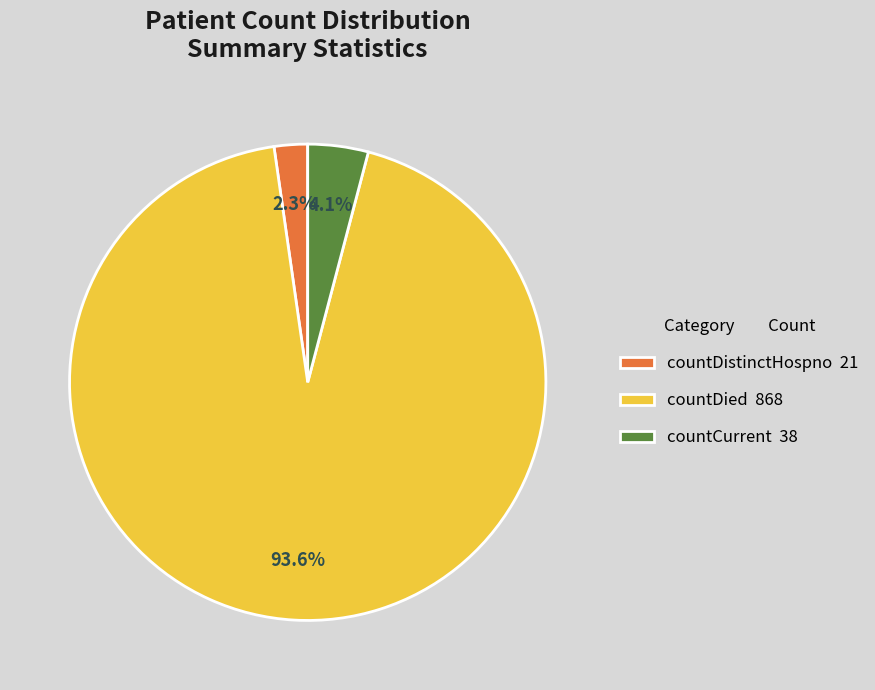

Which slice is the largest?

countDied